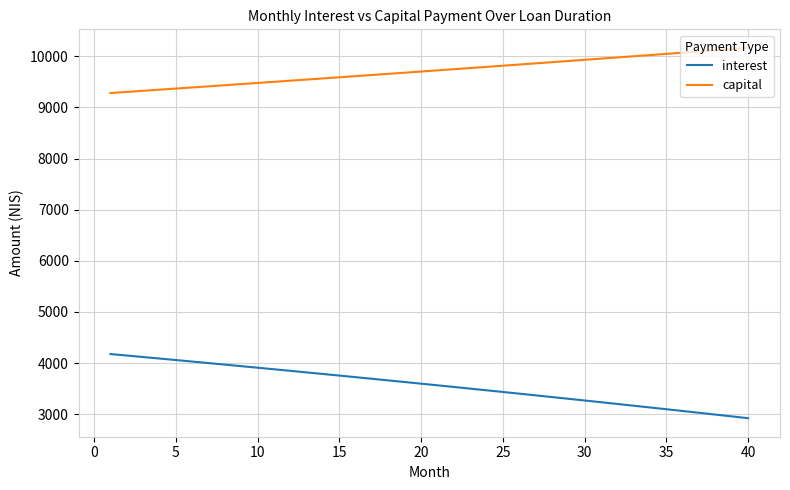

True or false: capital and interest intersect in this chart.

False